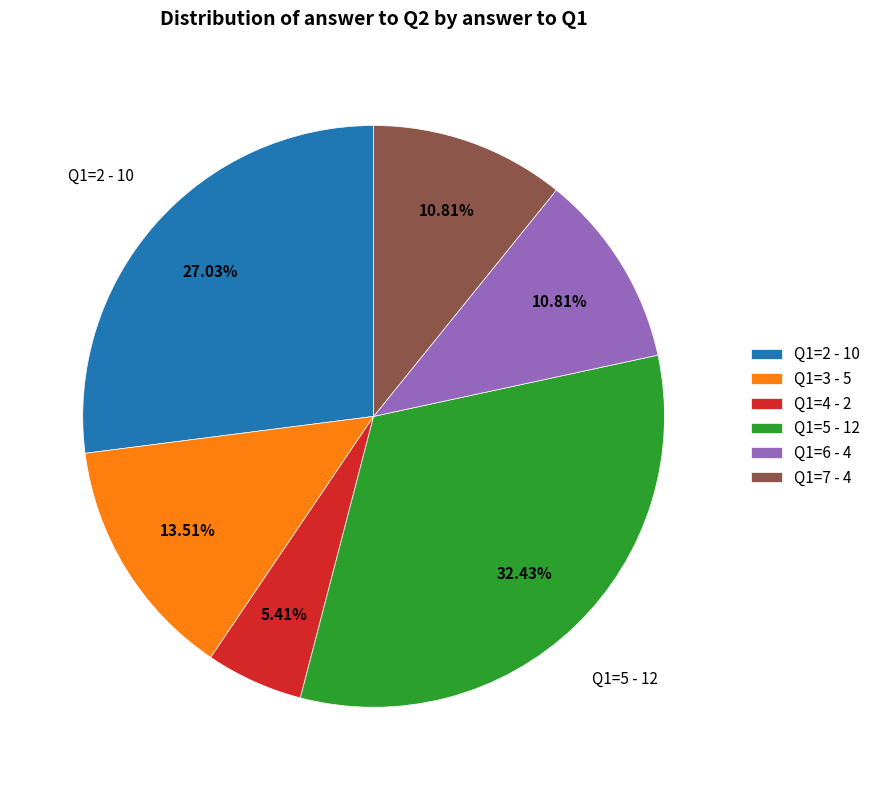

Do Q1=3 - 5 and Q1=7 - 4 together represent more than half of the pie?

No